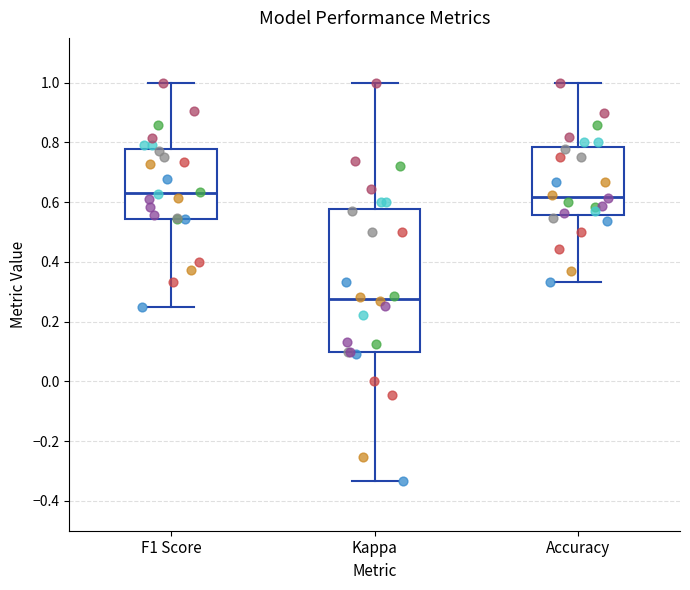

Reading left to right, transcribe this box plot: for each box, give where its median line is, the range the box spans, and where its two whiskers end, as read against the y-axis. The values are not printed on the chart, so give them approximately, as read against the axis.

F1 Score: median 0.64, box 0.54 to 0.78, whiskers 0.26 to 1.00
Kappa: median 0.28, box 0.10 to 0.58, whiskers -0.34 to 1.00
Accuracy: median 0.62, box 0.56 to 0.78, whiskers 0.34 to 1.00